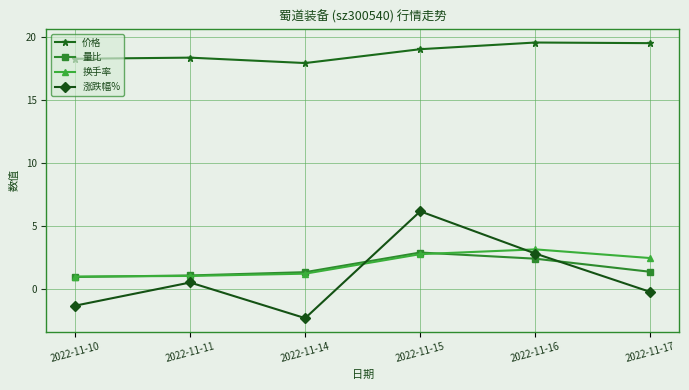

Between 2022-11-11 and 2022-11-15, which series saw the biggest shift?

涨跌幅%